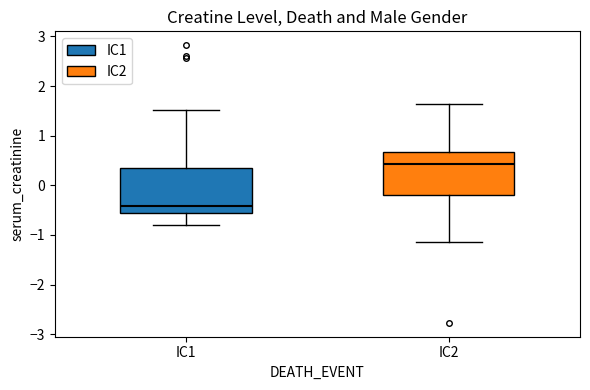

Reading left to right, transcribe this box plot: for each box, give where its median line is, the range the box spans, and where its two whiskers end, as read against the y-axis. The values are not printed on the chart, so give them approximately, as read against the axis.

IC1: median -0.4, box -0.5 to 0.3, whiskers -0.8 to 1.5
IC2: median 0.4, box -0.2 to 0.7, whiskers -1.1 to 1.6